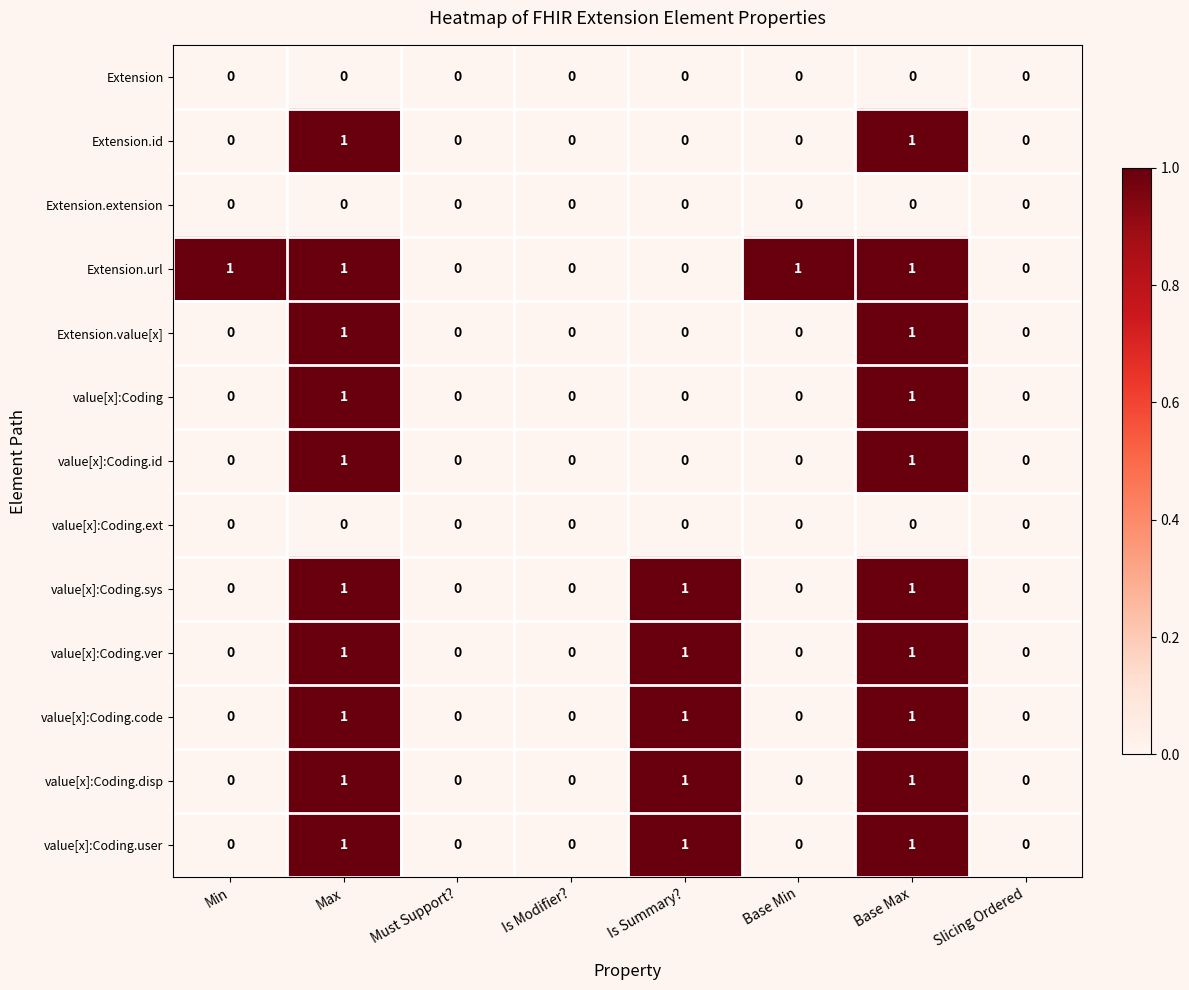

True or false: Extension.value[x] has a value of 1 at Max.

True